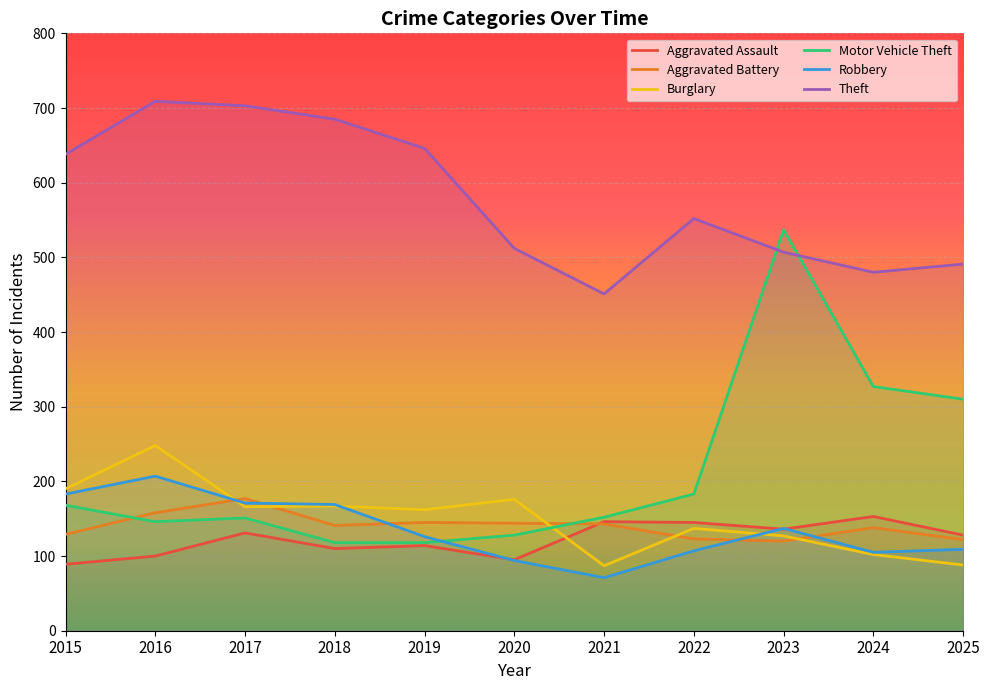

How many times do Robbery and Aggravated Assault cross each other?

3